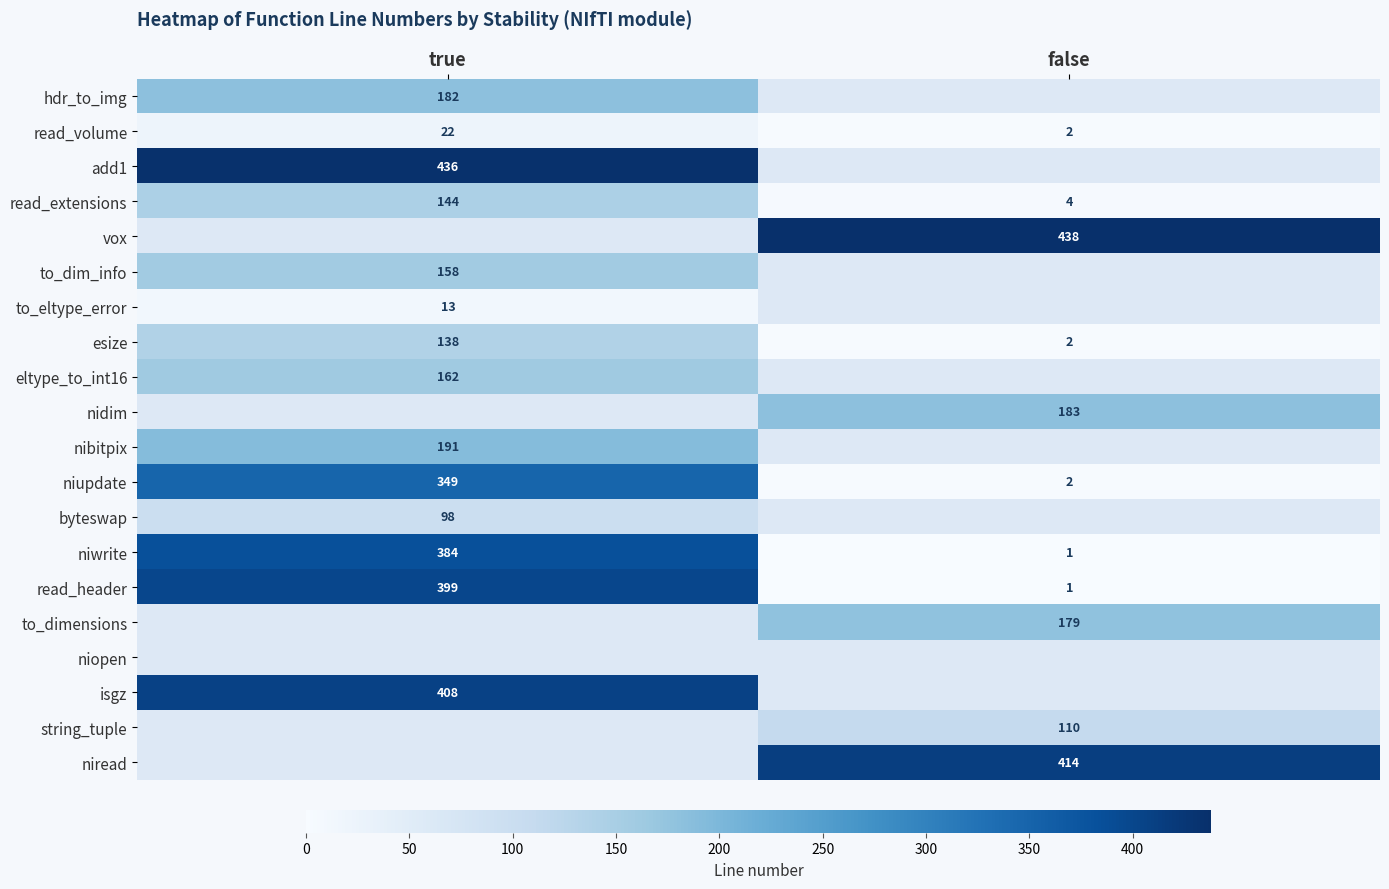

What is the average value of the niupdate series?

176